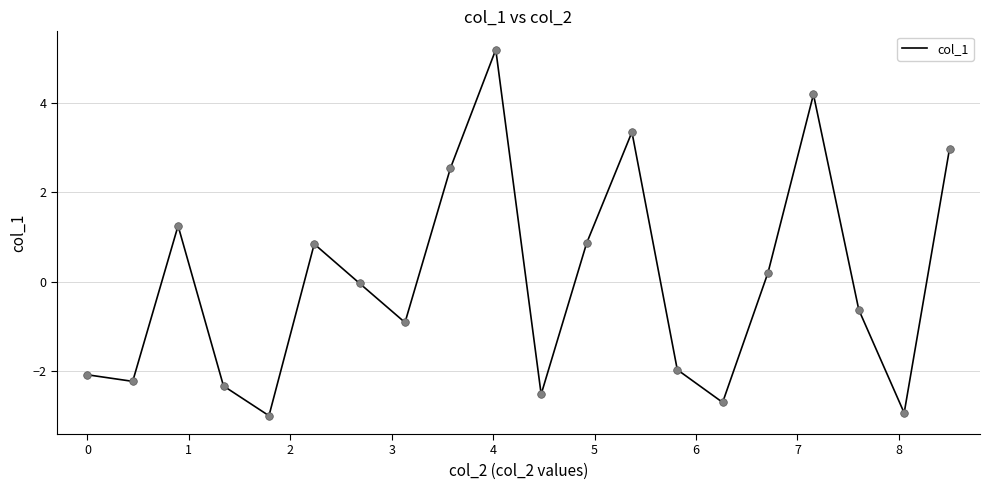

What is the difference between the maximum and minimum values?

8.2